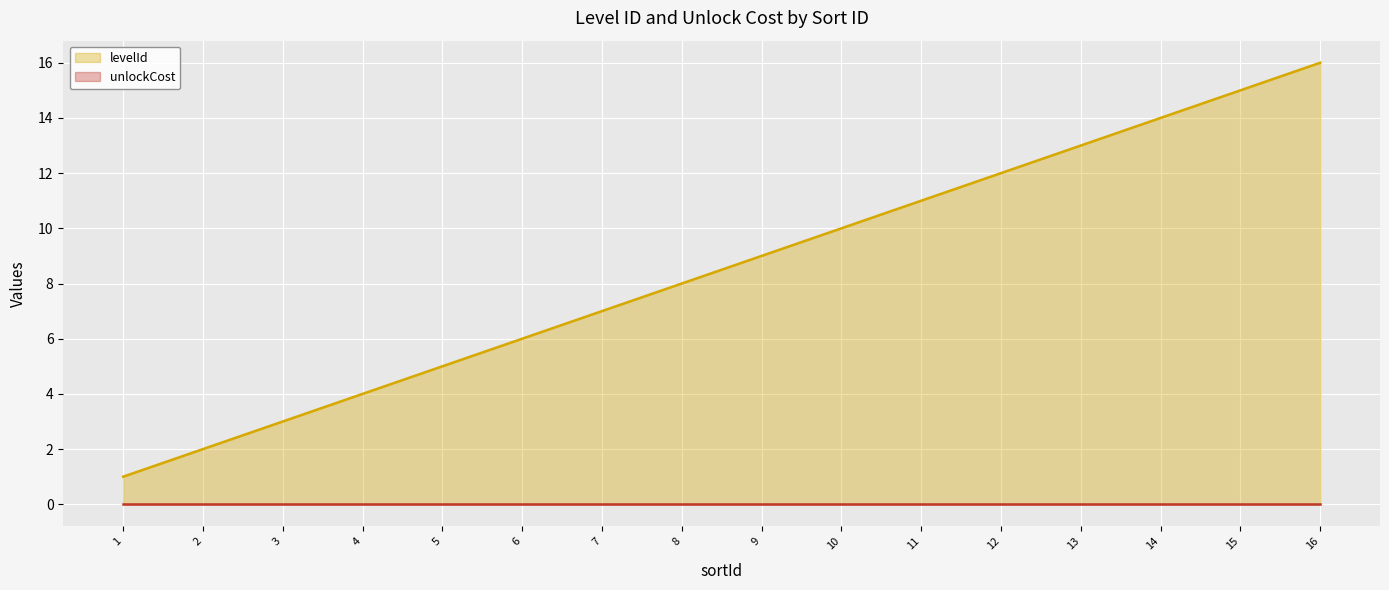

List the series in order of their overall mean, lowest first.

unlockCost, levelId